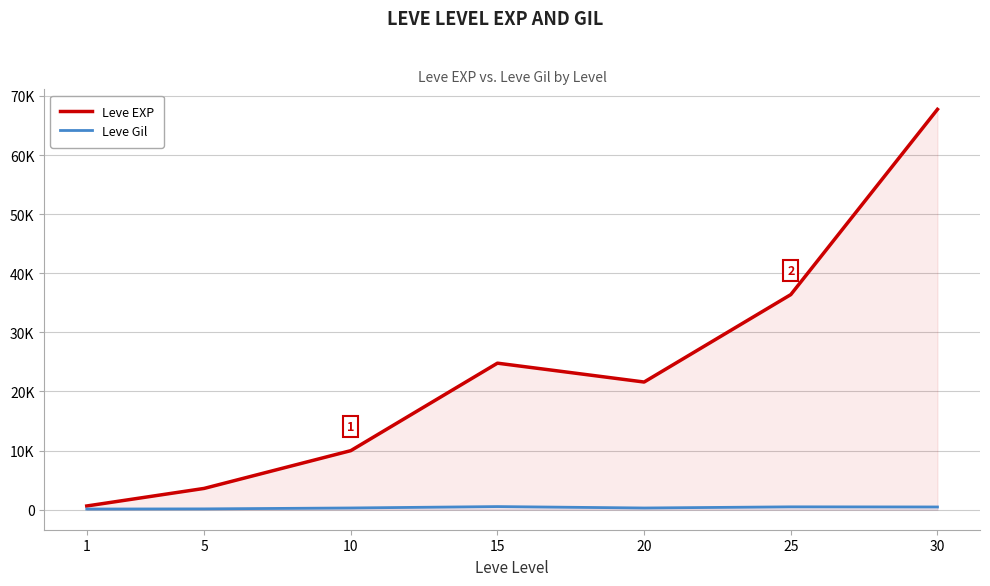

The Leve Gil series shows 529 at 15. True or false?

True